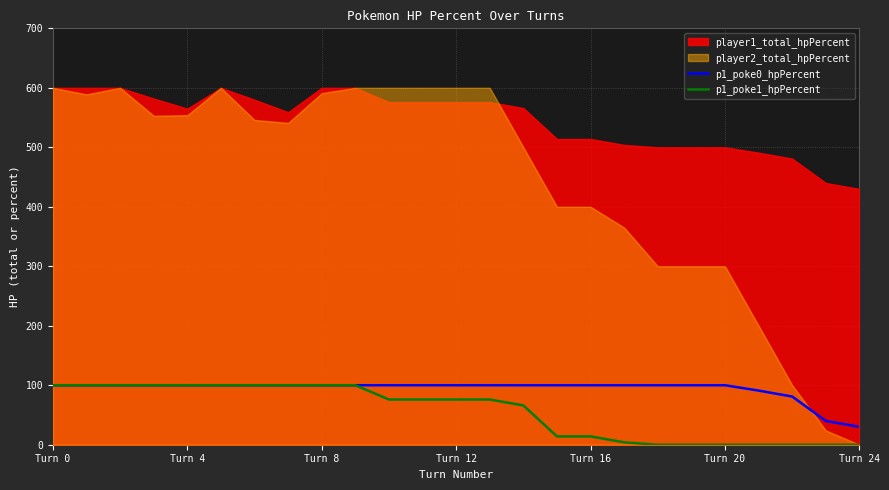

What is the sum of all p1_poke1_hpPercent values?

1402